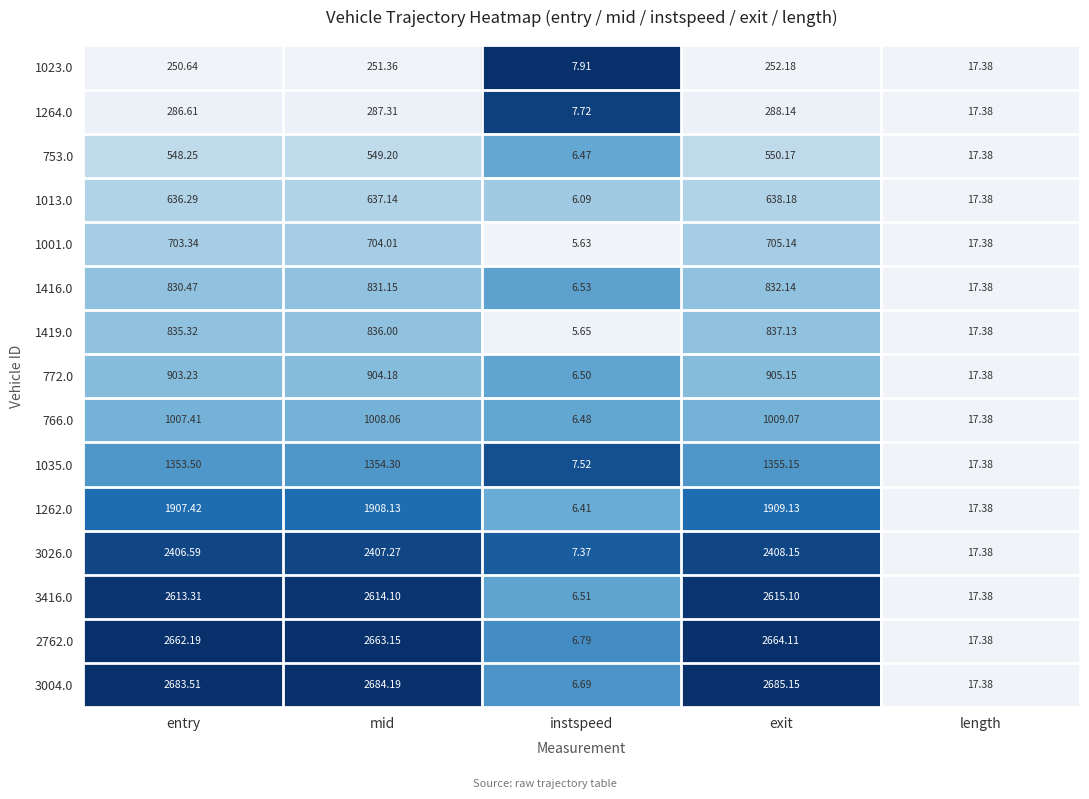

Which category has the highest value in the 1419.0 series?

exit